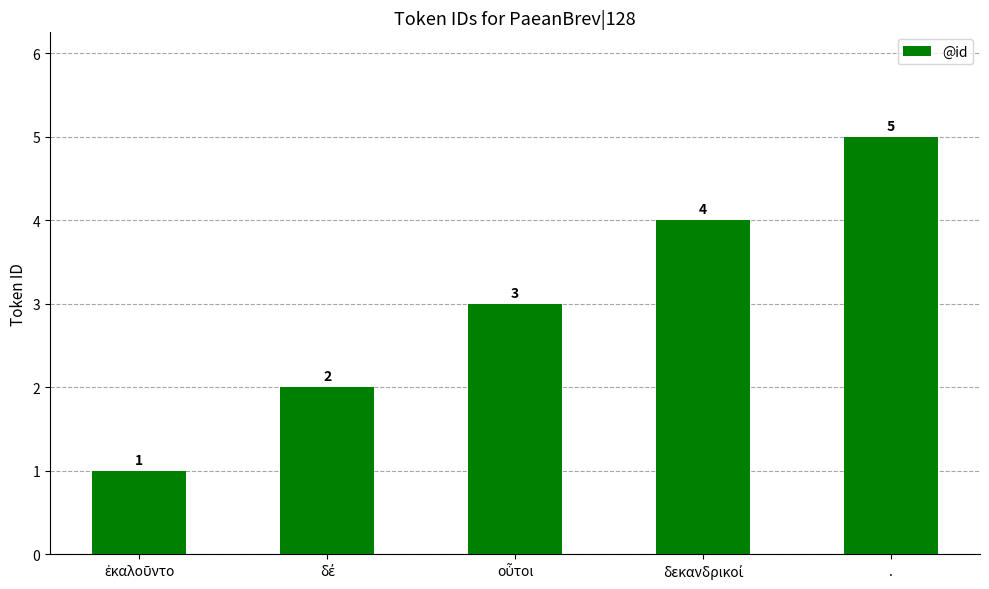

What is the average value?

3